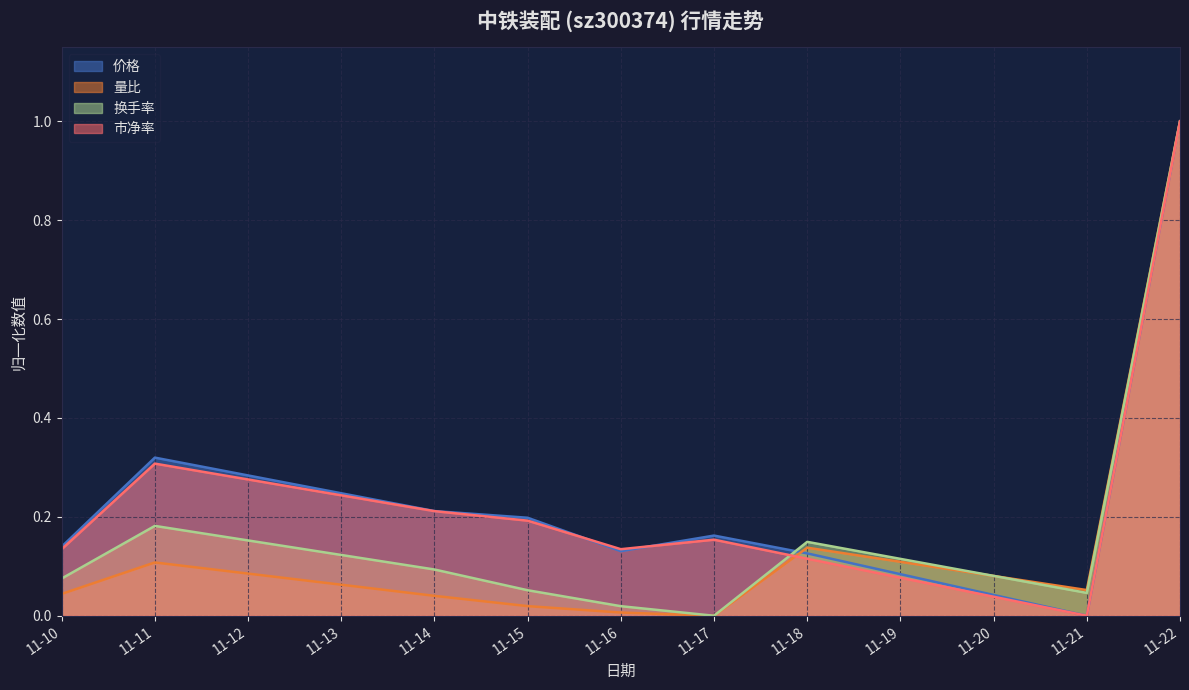

What is the difference between the maximum and minimum values in the 换手率 series?

1.0